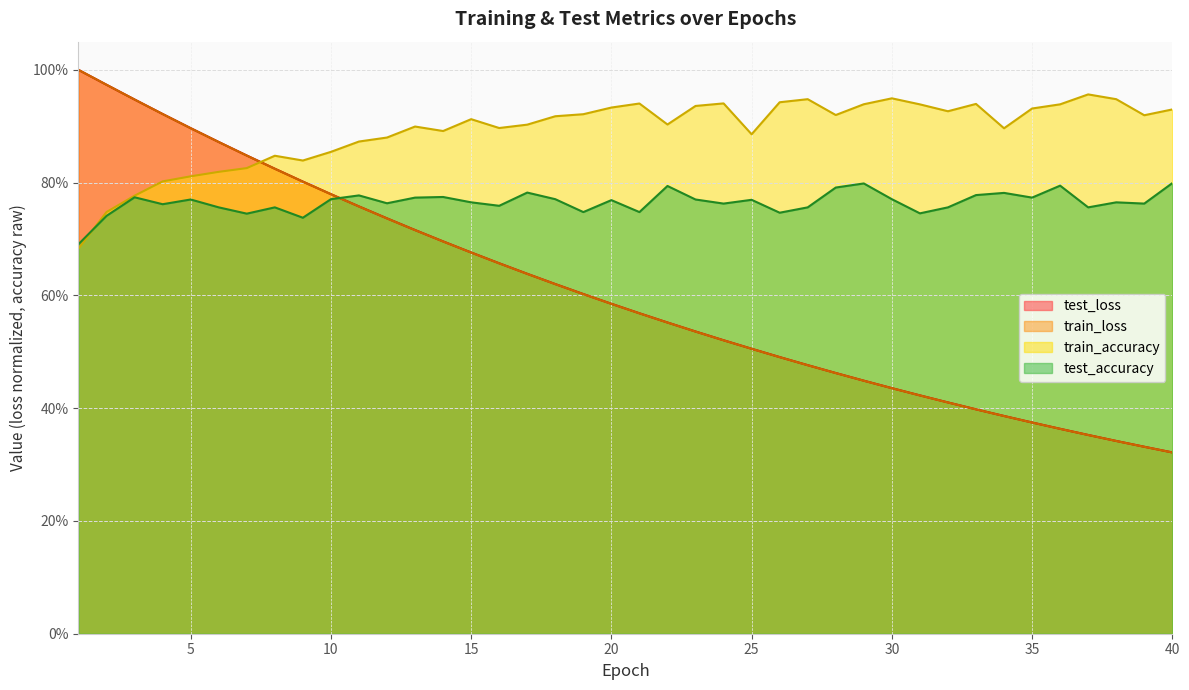

What is the sum of all test_loss values?

24.2